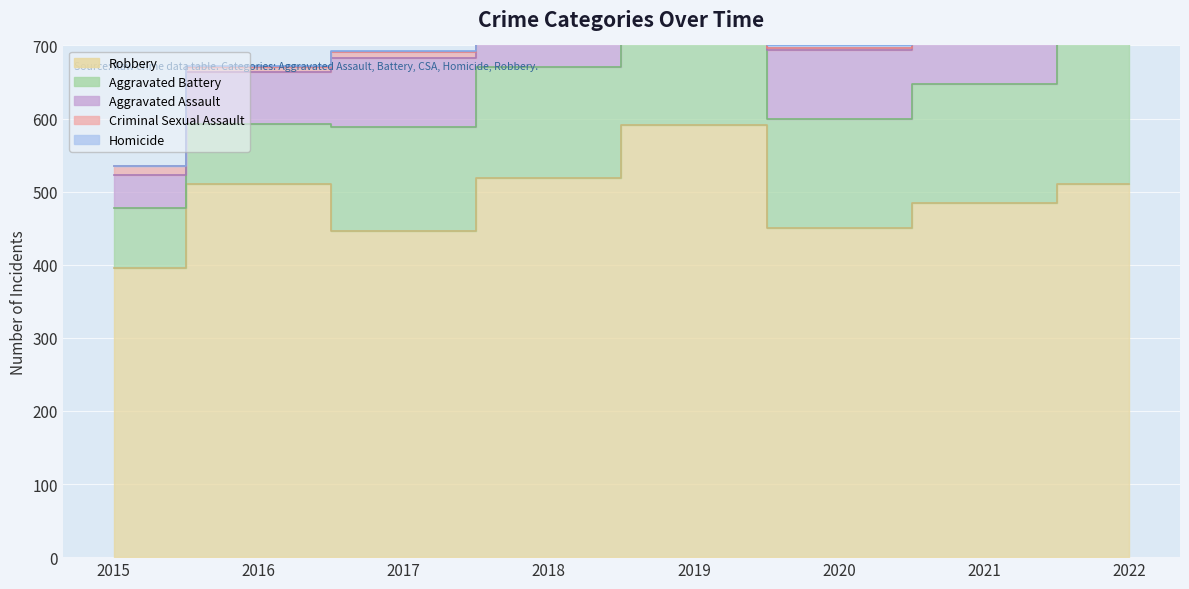

What is the value of the Criminal Sexual Assault point at the 4th from the left?

11